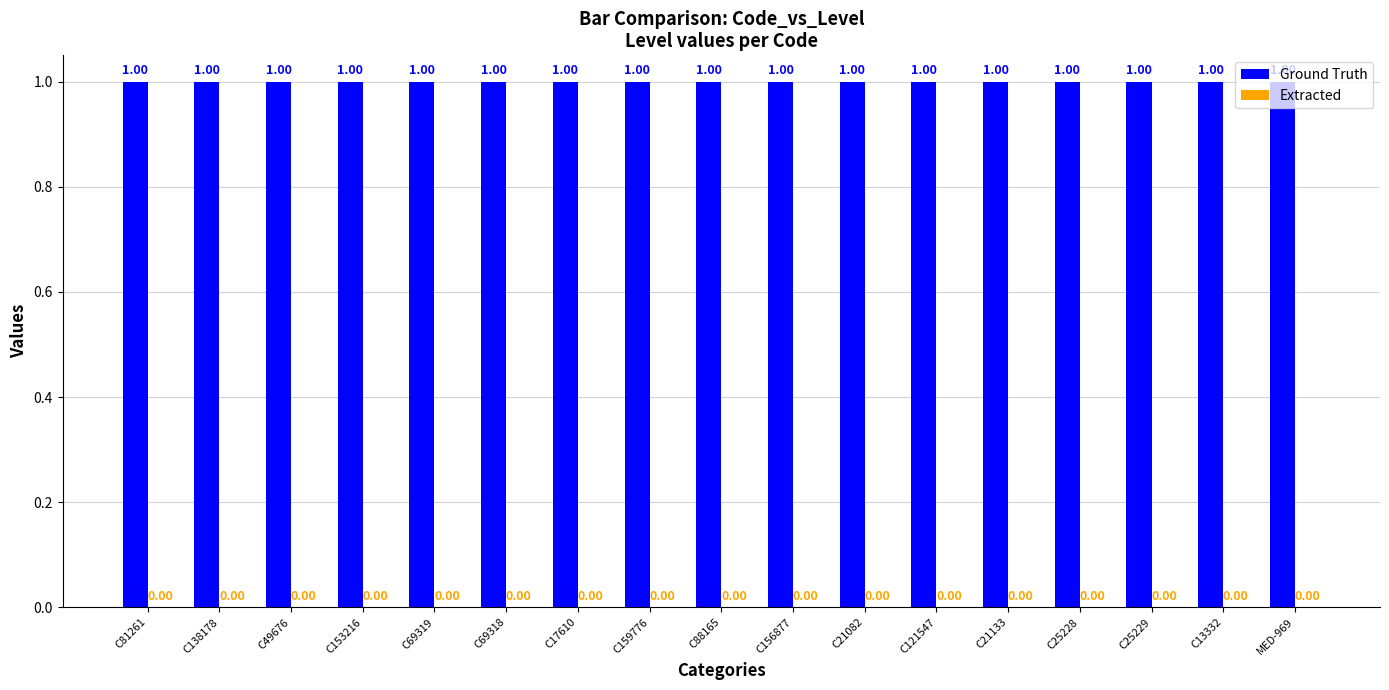

What is the approximate value of Ground Truth at C13332?

1